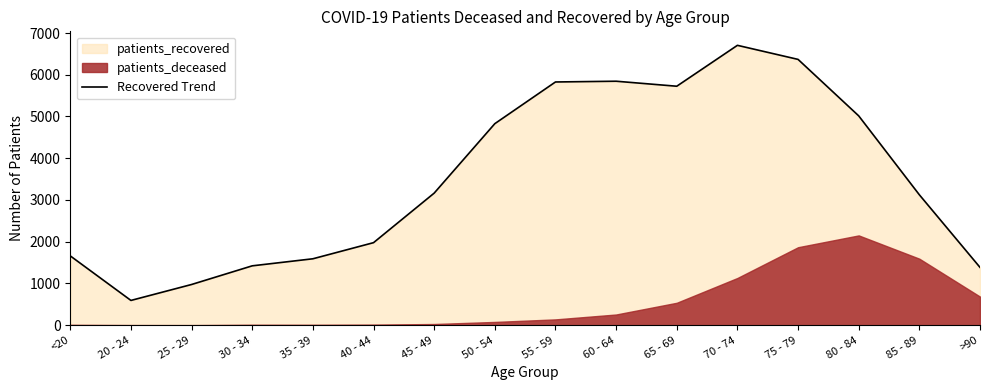

At which category does the data reach its first local valley?

20 - 24